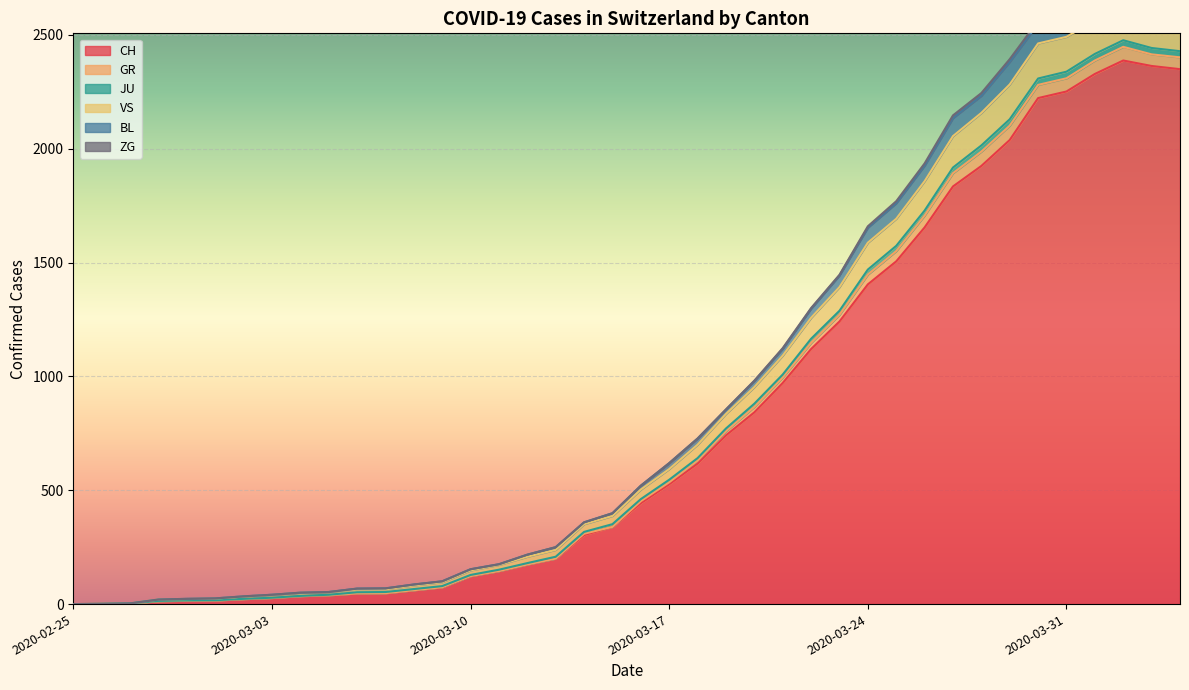

What is the spread (max minus min) of values at 2020-03-20?

139